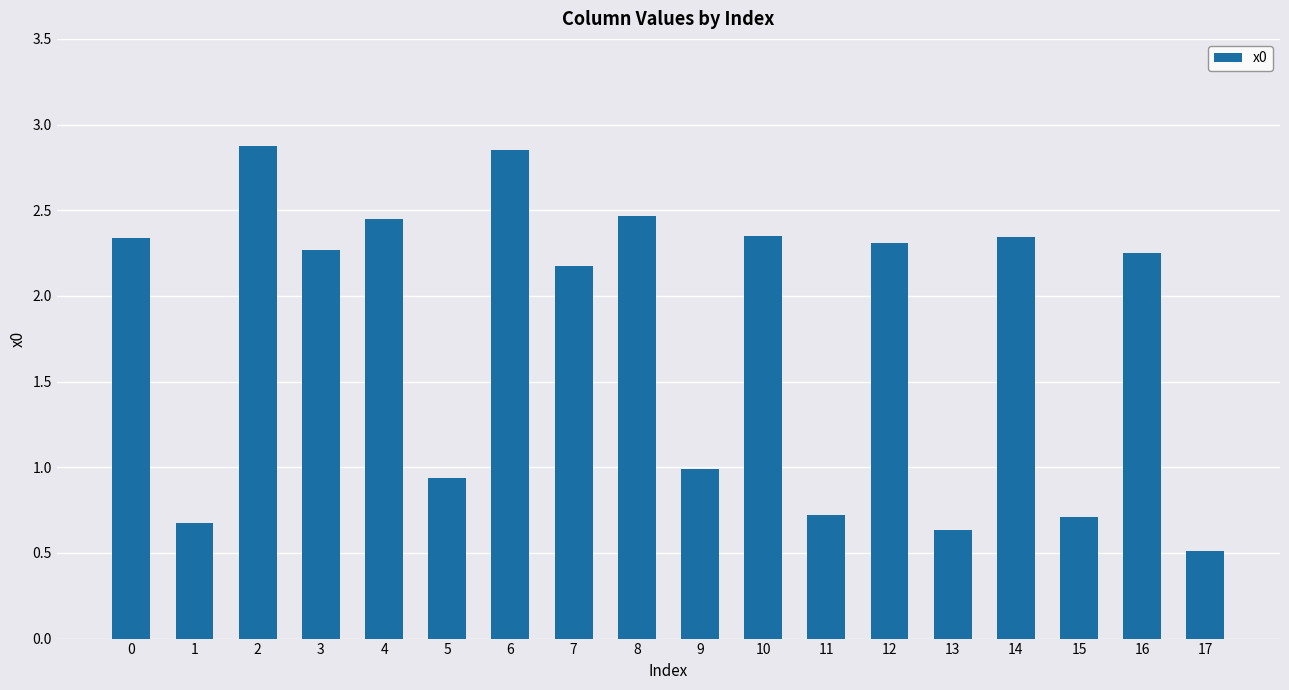

How many data points are less than 2?

7